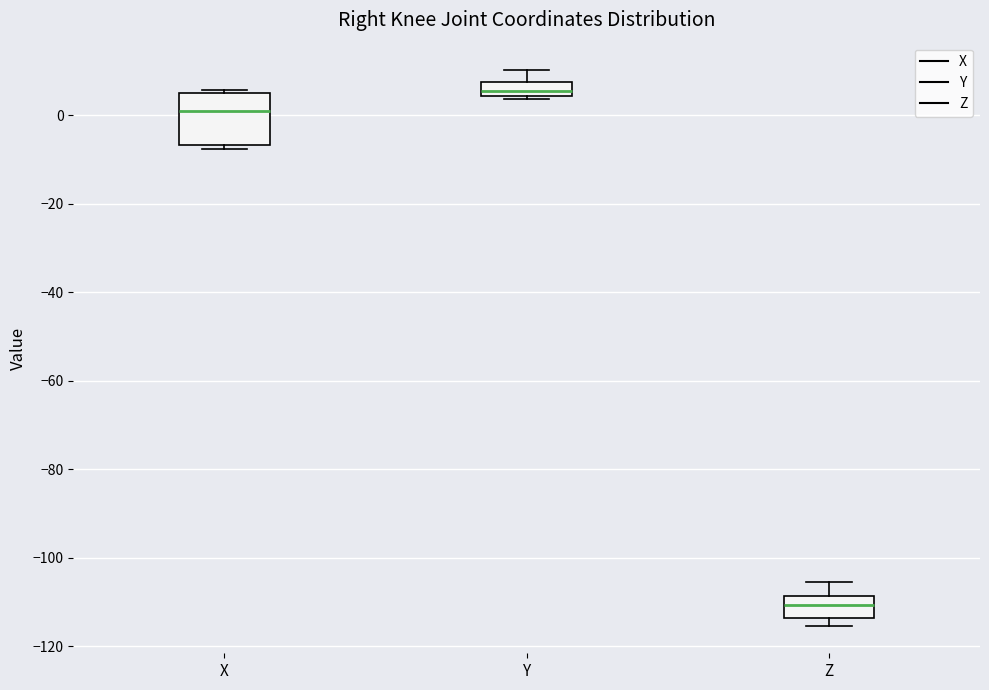

Which box has the highest median line?

Y